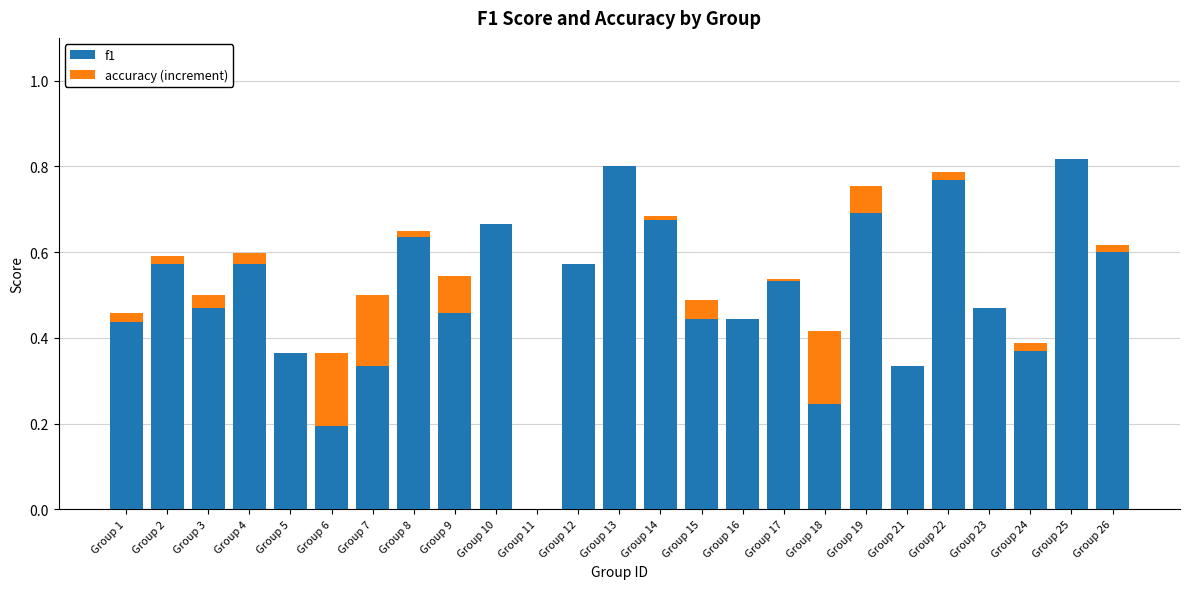

What is the highest value of the accuracy (increment) series?

0.2